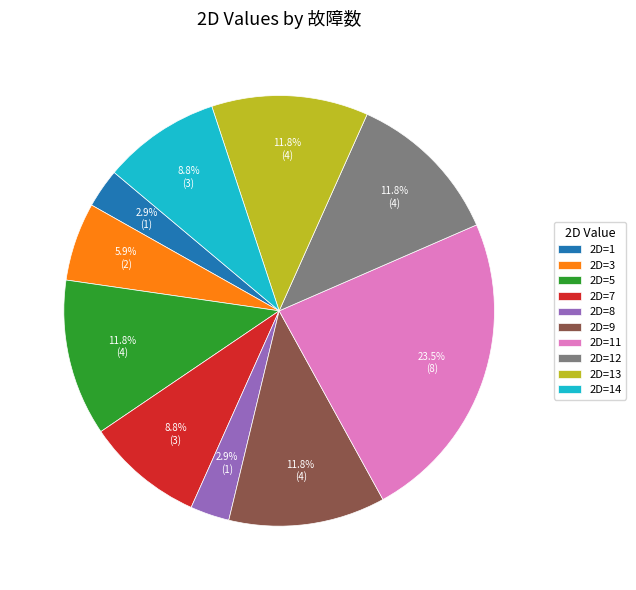

Does 2D=12 represent more than half of the total?

No